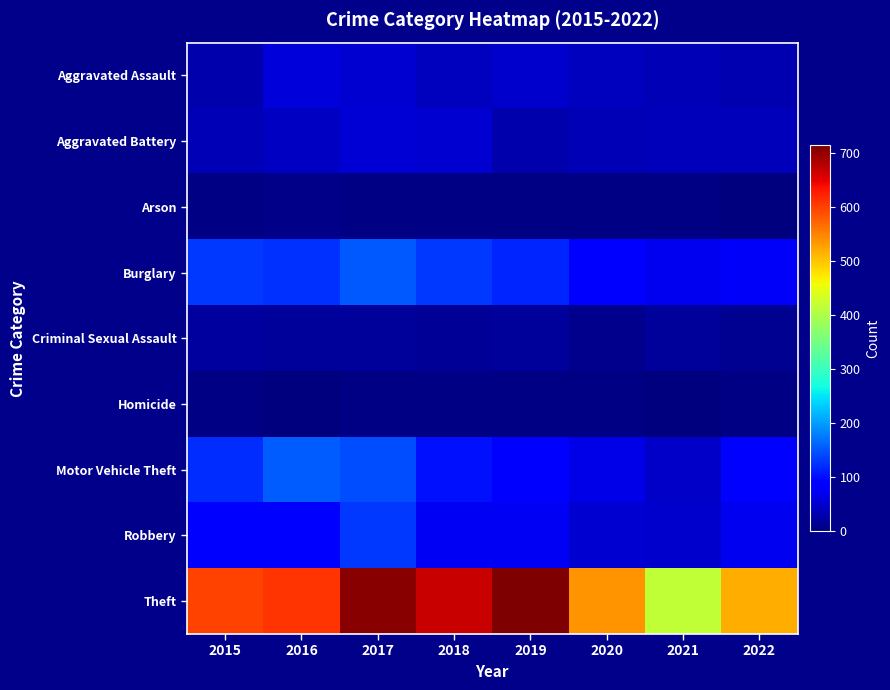

At which category does the chart reach its peak across all series?

2019